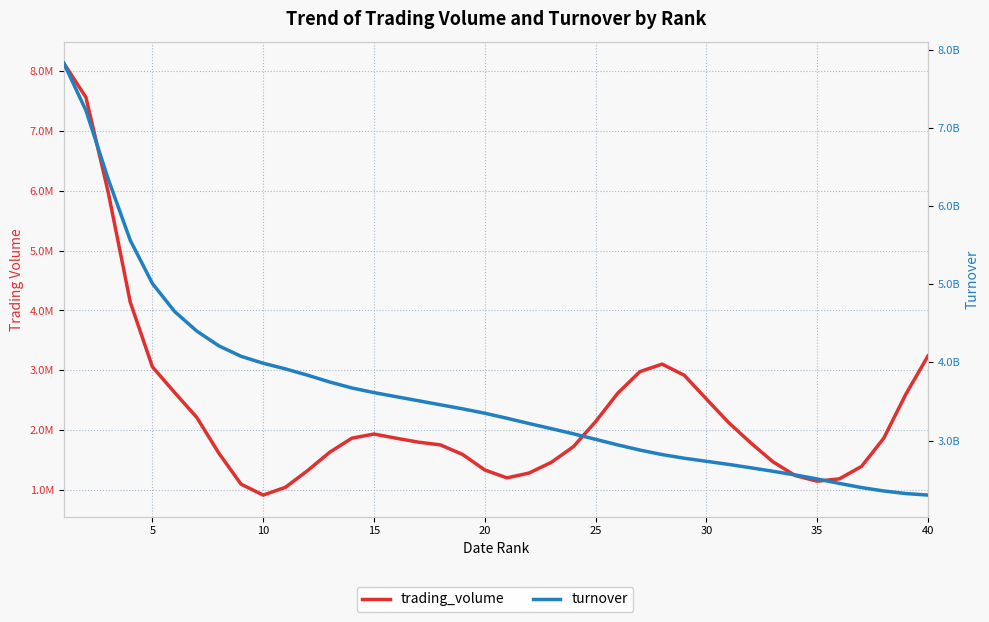

List the series in order of their overall mean, highest first.

turnover, trading_volume